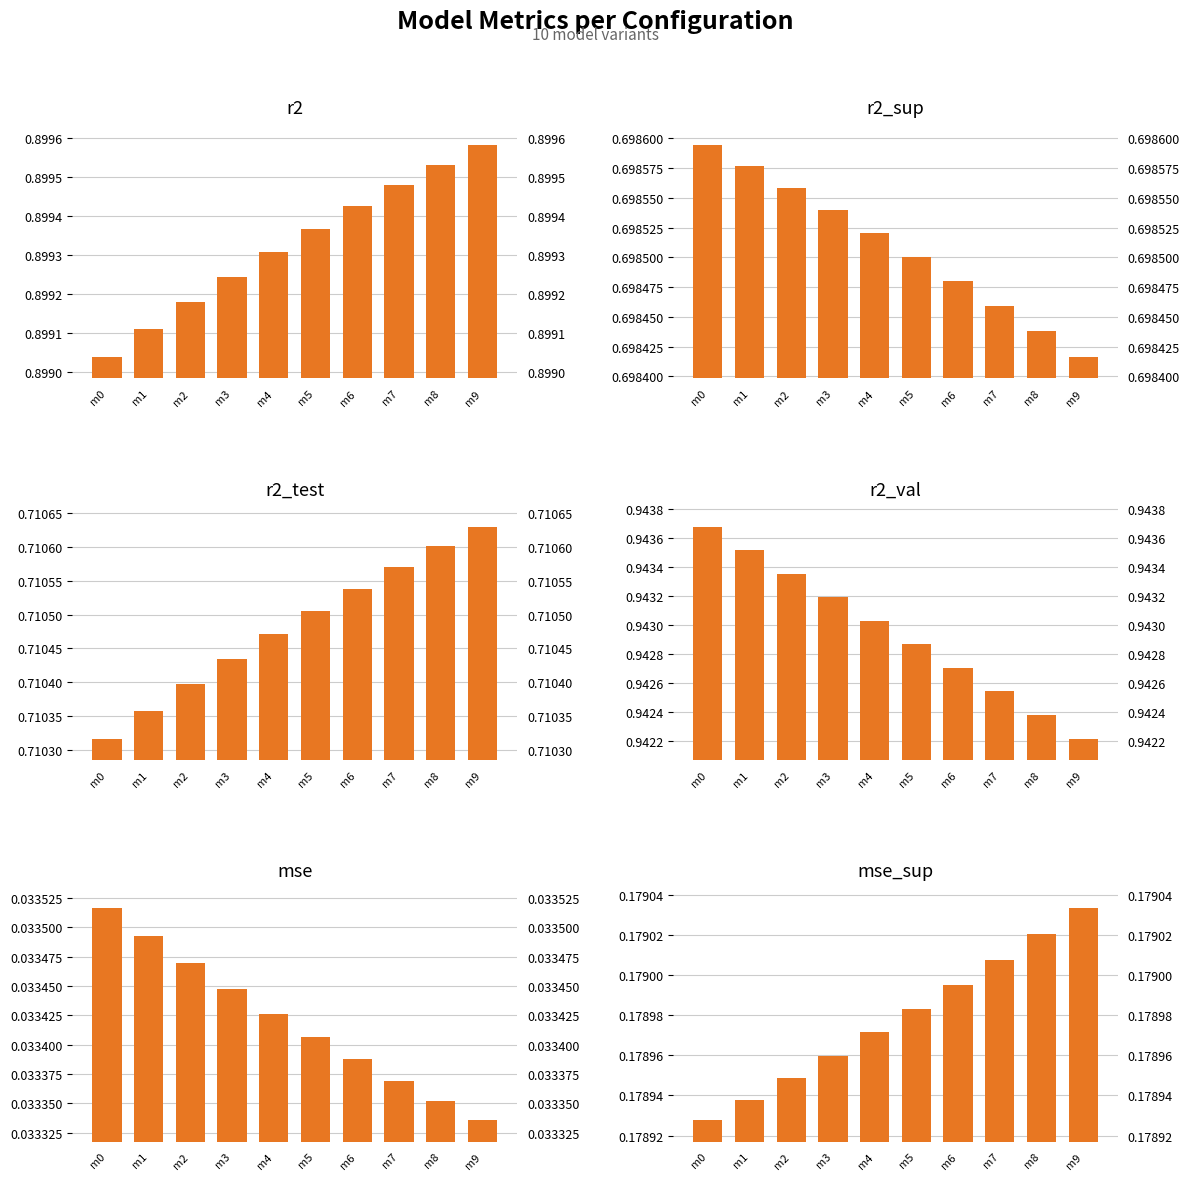

What is the sum of the r2_test values at m1 and m6?

1.4